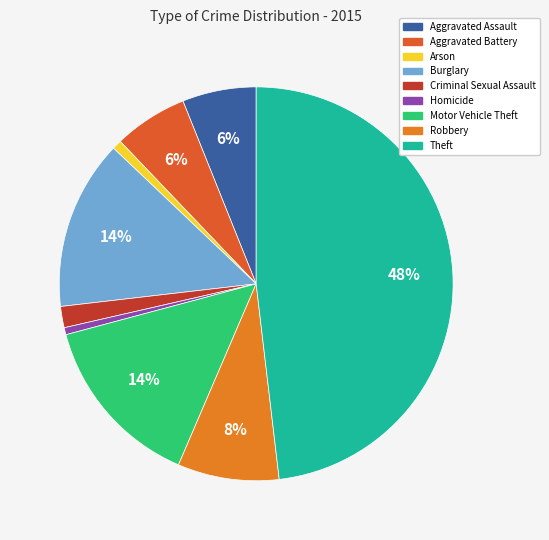

To the nearest percent, what portion does Arson represent?

1%